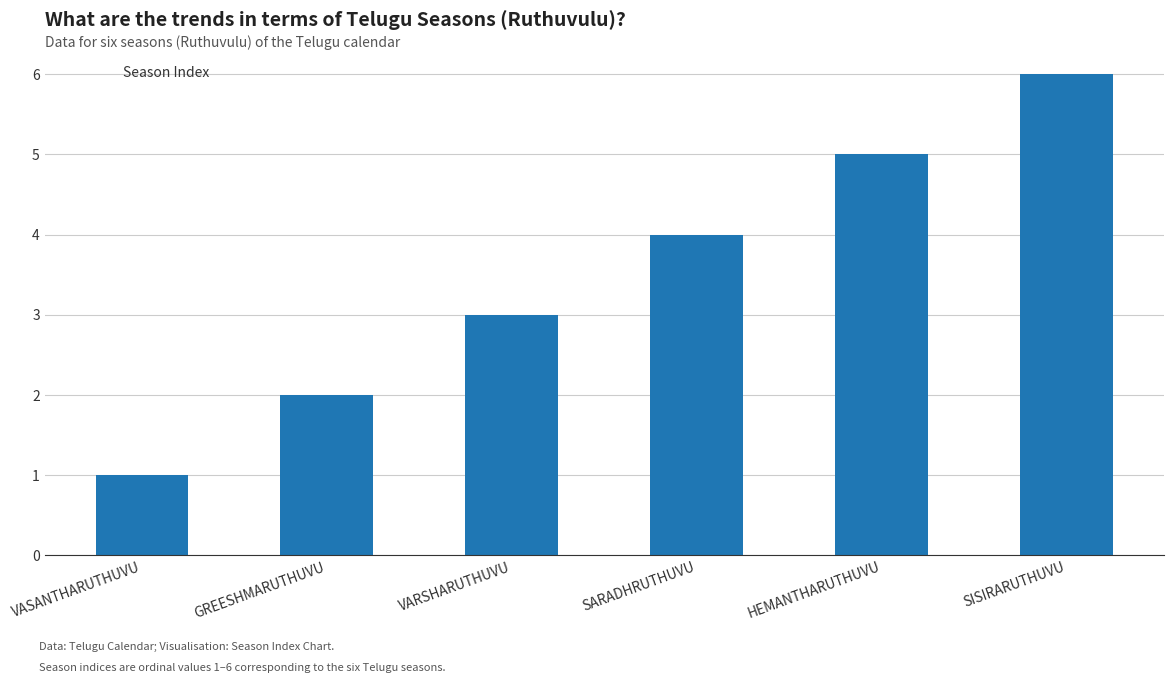

Rank the categories by value from lowest to highest.

VASANTHARUTHUVU, GREESHMARUTHUVU, VARSHARUTHUVU, SARADHRUTHUVU, HEMANTHARUTHUVU, SISIRARUTHUVU